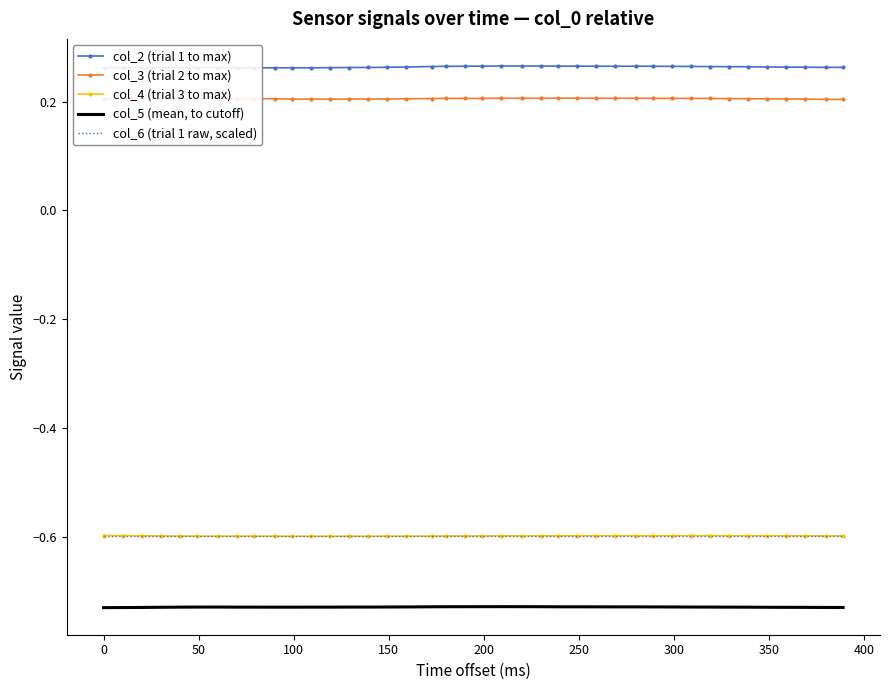

True or false: col_4 (trial 3 to max) and col_2 (trial 1 to max) cross at least once.

False